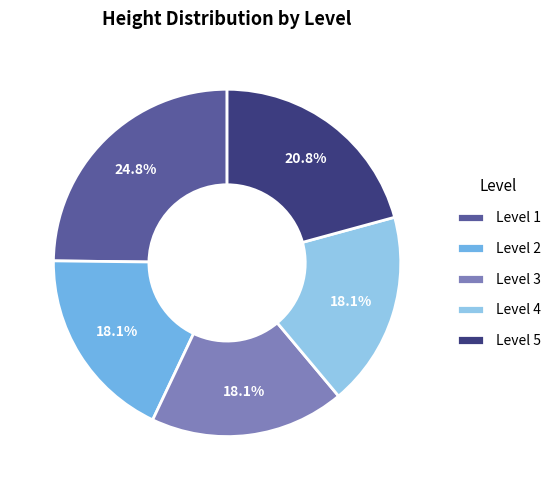

How many slices are in this pie chart?

5